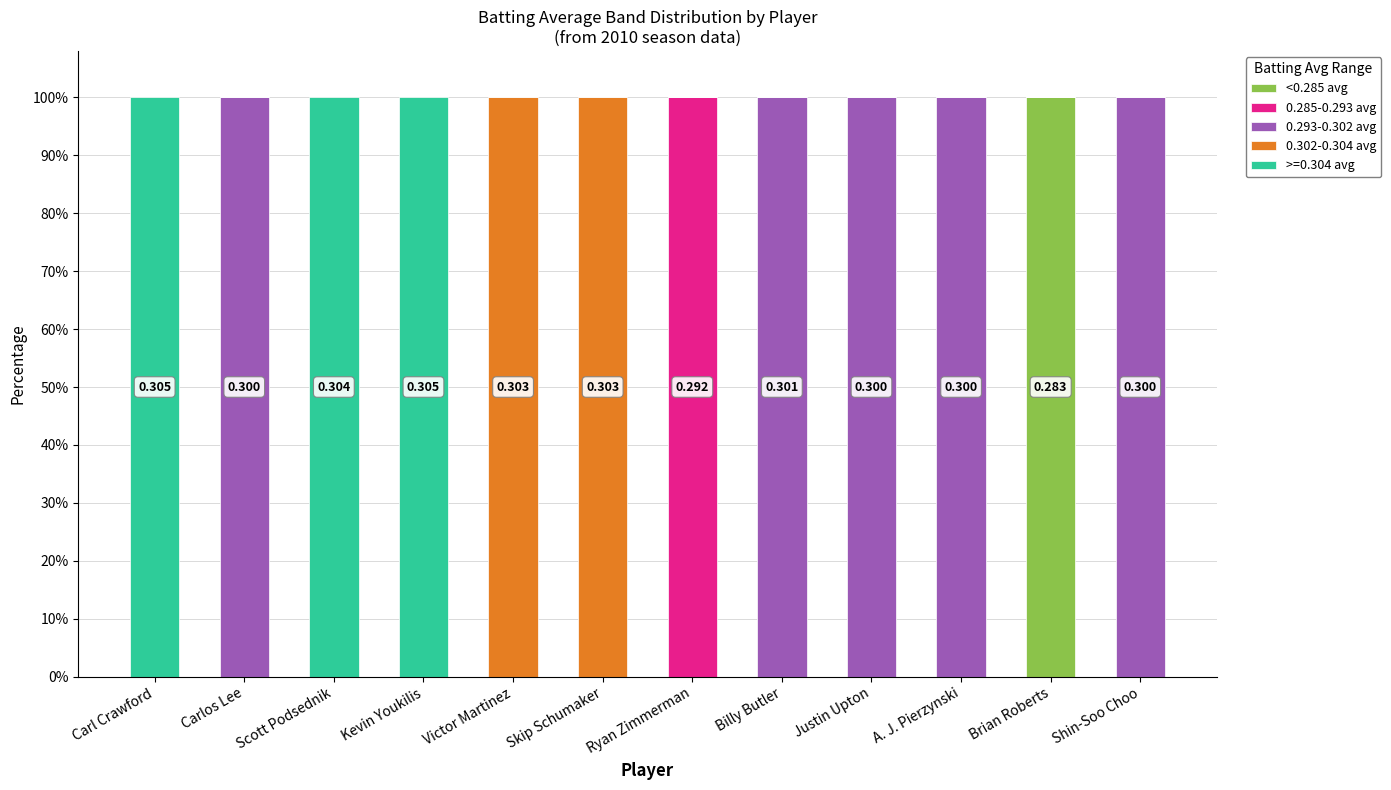

What is the label of the 11th bar from the right?

Carlos Lee